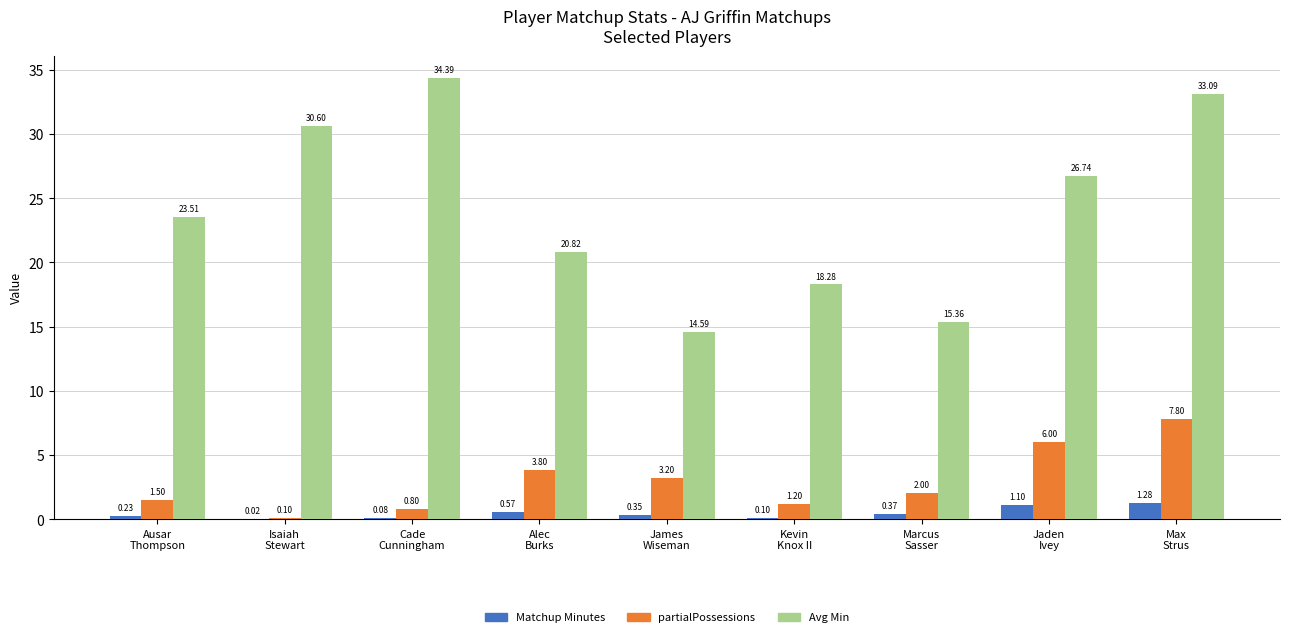

What is the sum of all Avg Min values?

217.4